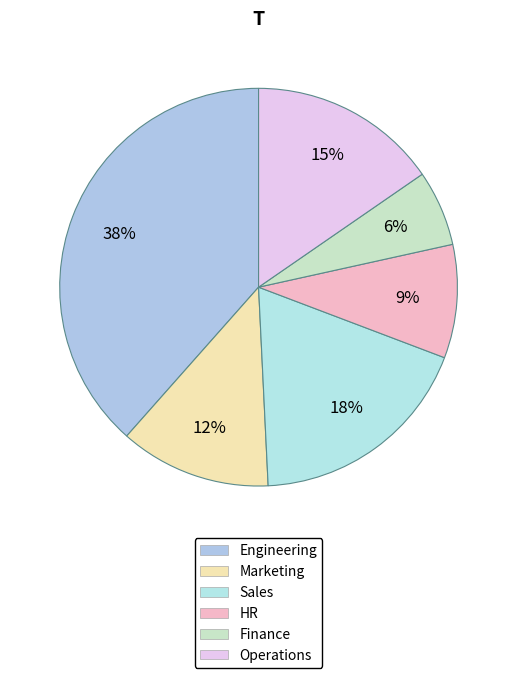

Count the number of slices in the pie.

6